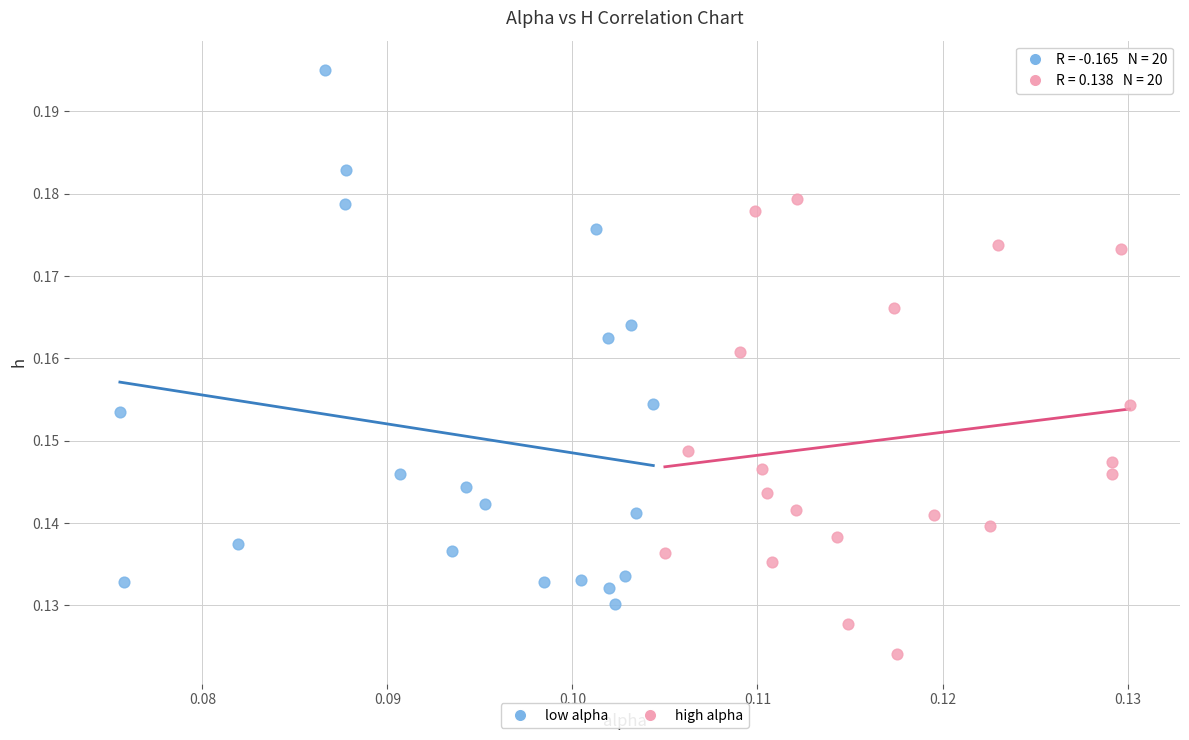

Which series has the widest spread of Y values?

low alpha